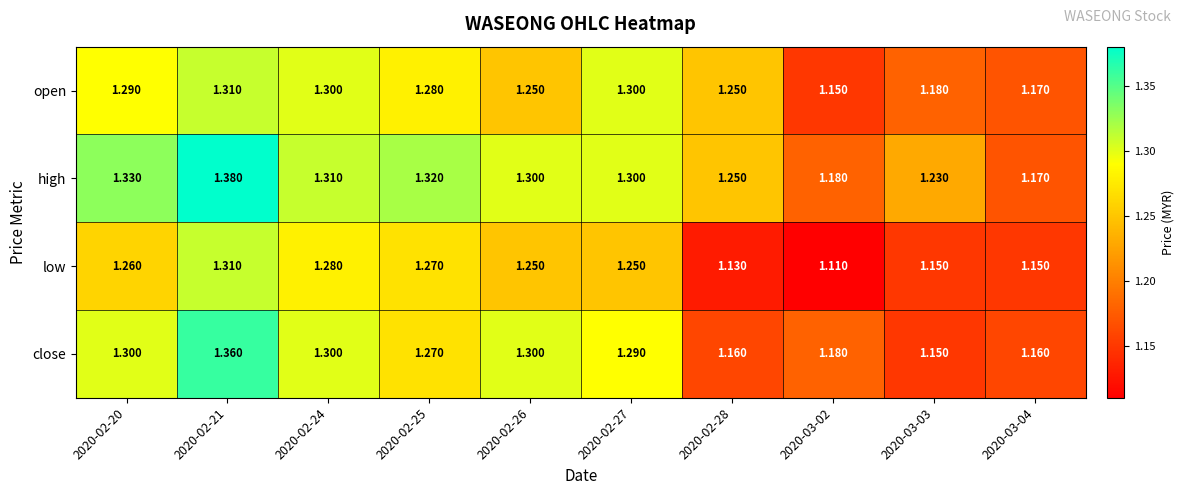

Is the value of high at 2020-02-27 greater than the value of low at 2020-02-20?

Yes